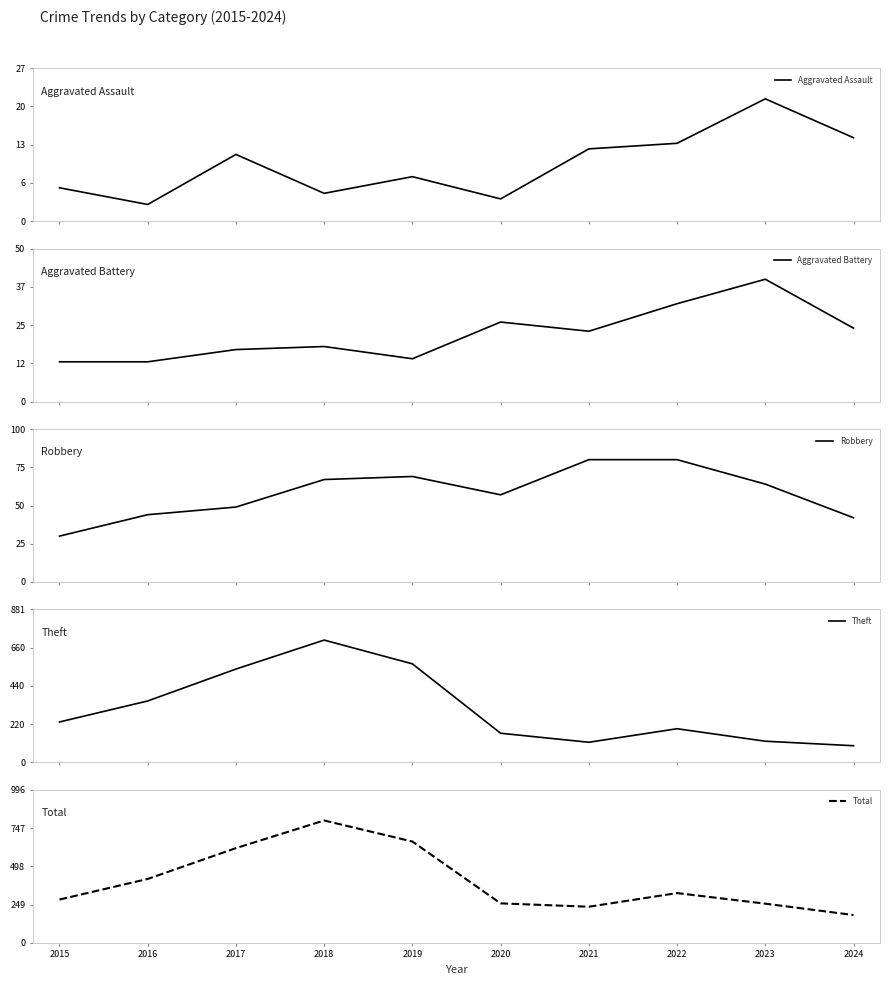

Is it true that Robbery equals 30 at 2017?

False